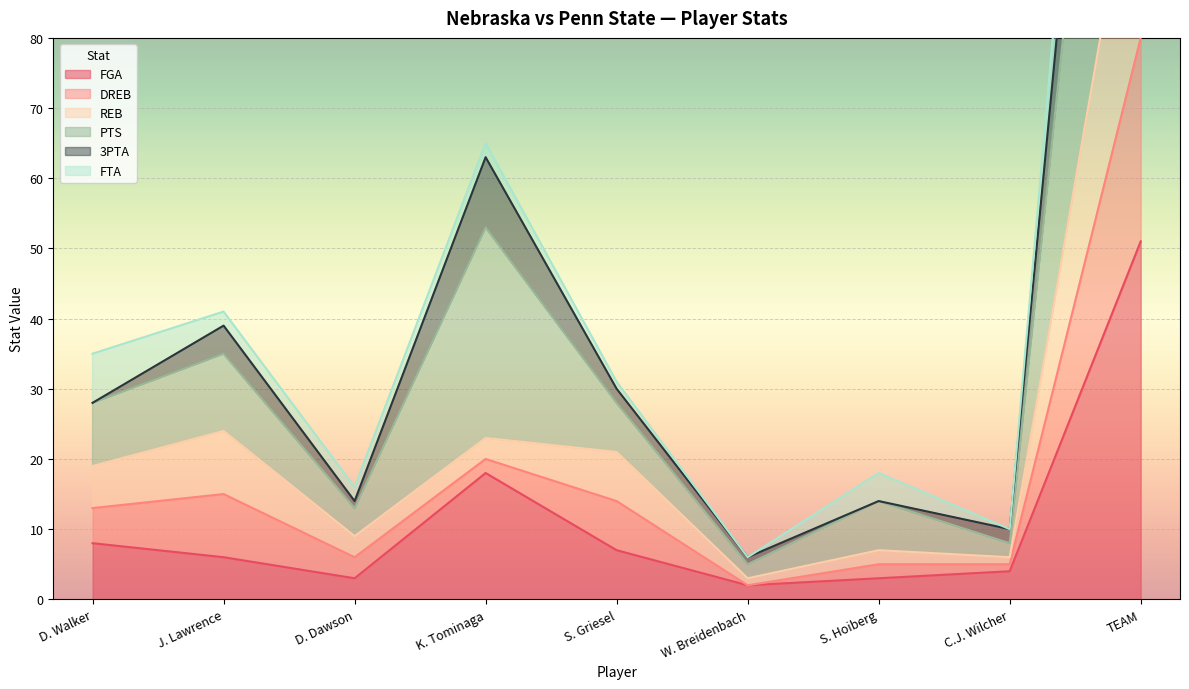

The value of REB at J. Lawrence is 24. True or false?

True